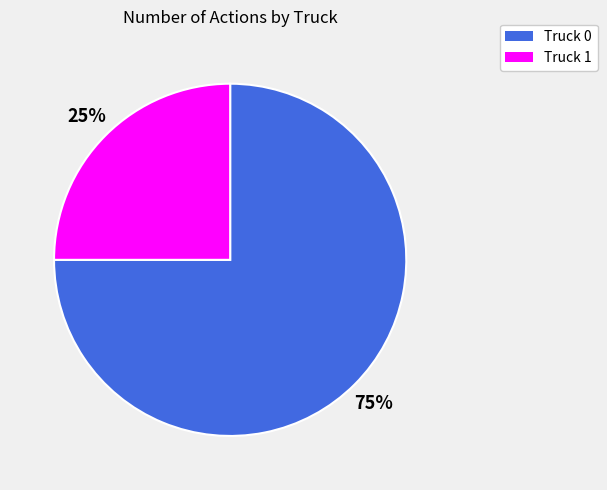

To the nearest percent, what portion does Truck 0 represent?

75%